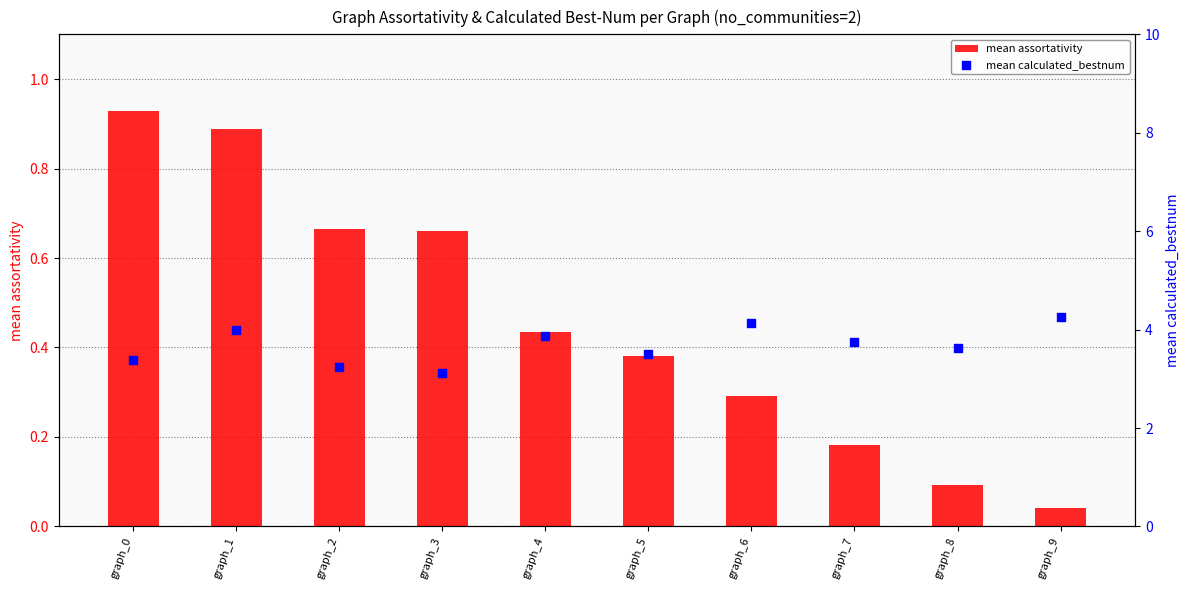

Is the value of mean calculated_bestnum at graph_8 greater than the value of mean assortativity at graph_1?

Yes